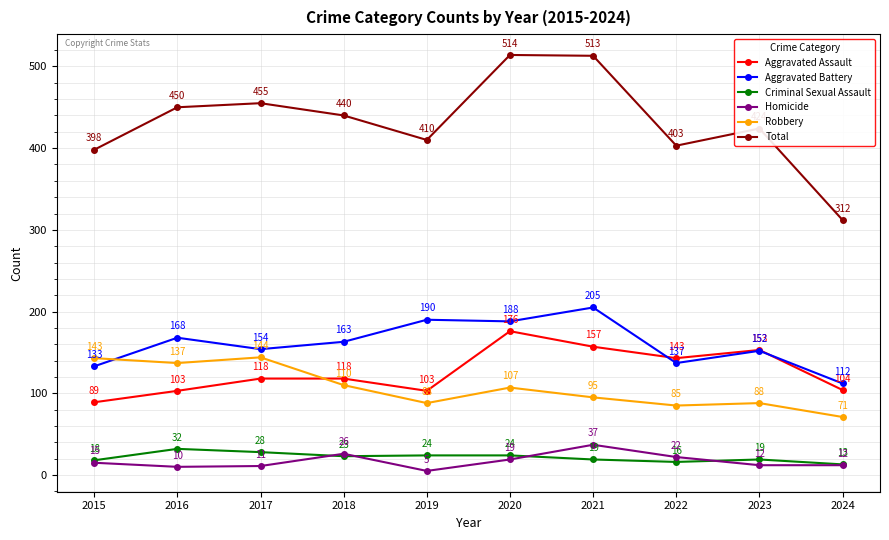

In Total, how many points are lower than both neighbors (excluding endpoints)?

2